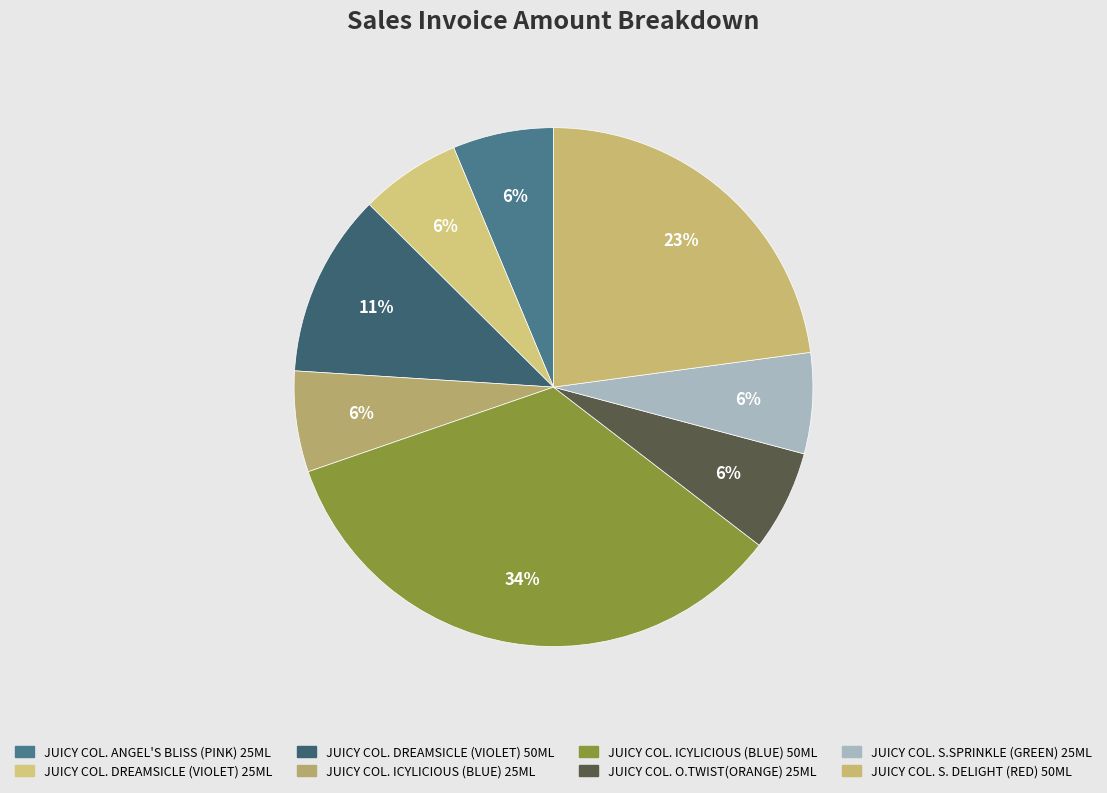

What is the total percentage of JUICY COL. S.SPRINKLE (GREEN) 25ML and JUICY COL. DREAMSICLE (VIOLET) 50ML?

17.7%